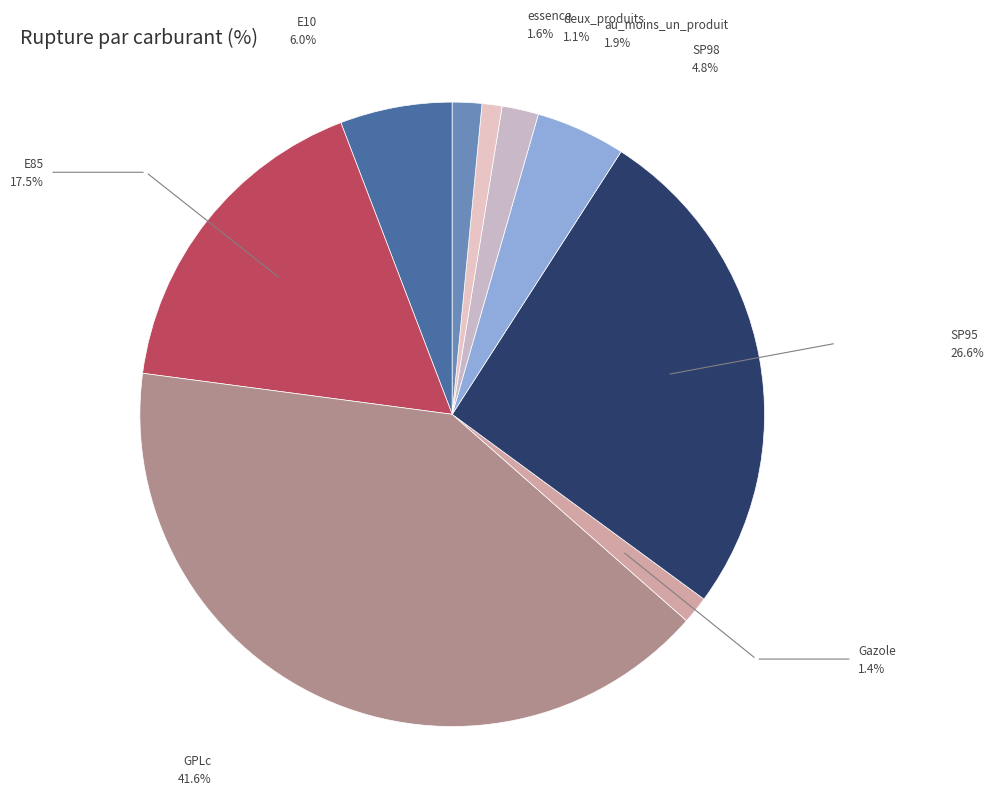

How many segments does this pie chart have?

9